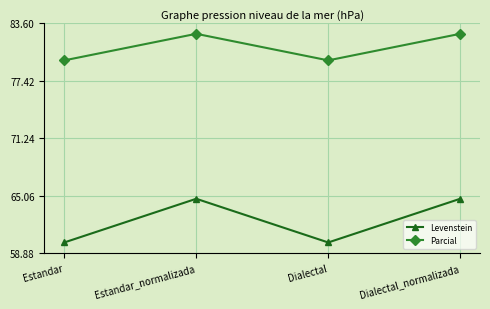

Which series has the largest range (max minus min)?

Levenstein